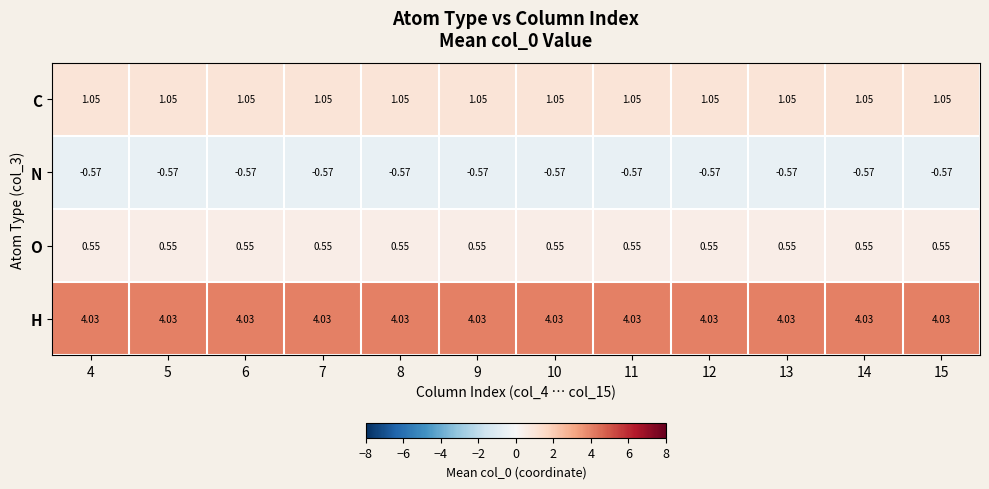

Is the value of H at 13 greater than the value of C at 14?

Yes